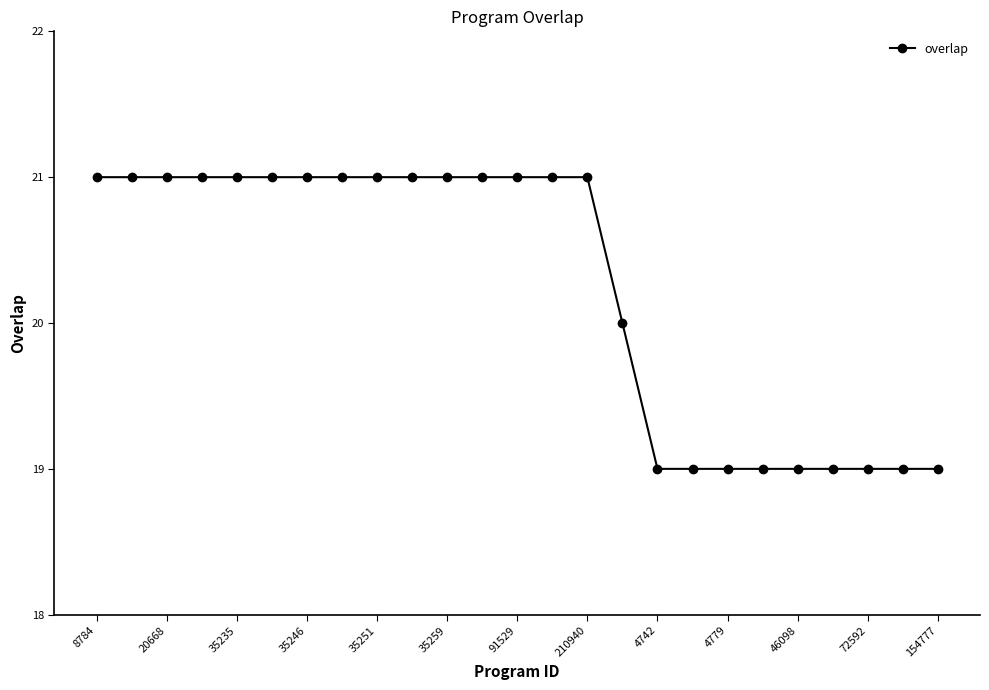

Does the chart have visible grid lines?

No